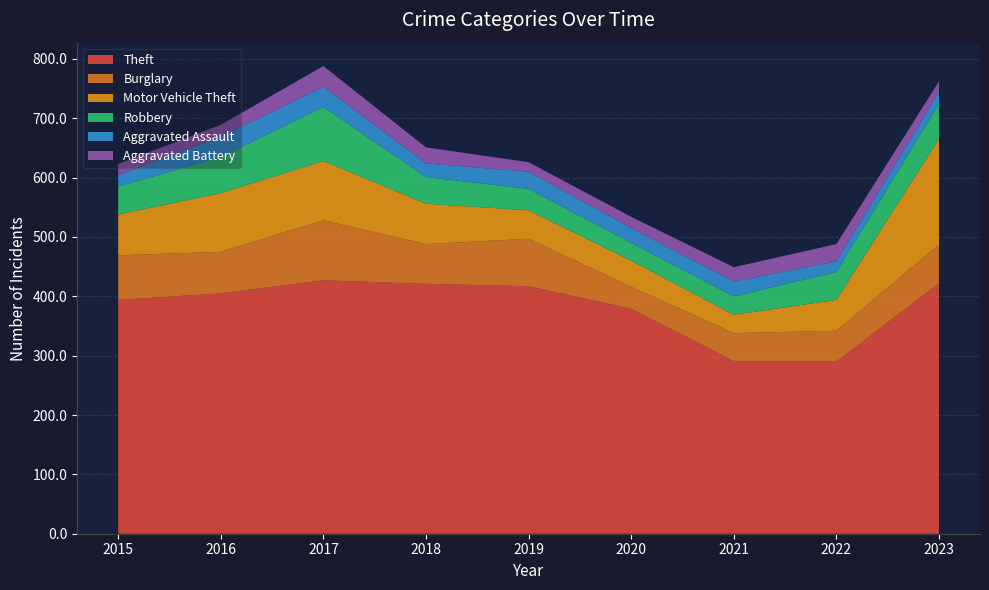

Reading left to right, what are all the values shown in this chart?

Theft: 394	405	427	421	417	379	291	290	422
Burglary: 75	70	101	67	80	37	47	52	65
Motor Vehicle Theft: 69	99	100	68	48	44	31	52	178
Robbery: 47	61	91	45	36	30	31	47	59
Aggravated Assault: 19	34	34	23	29	25	25	18	20
Aggravated Battery: 19	20	35	27	16	19	24	29	18